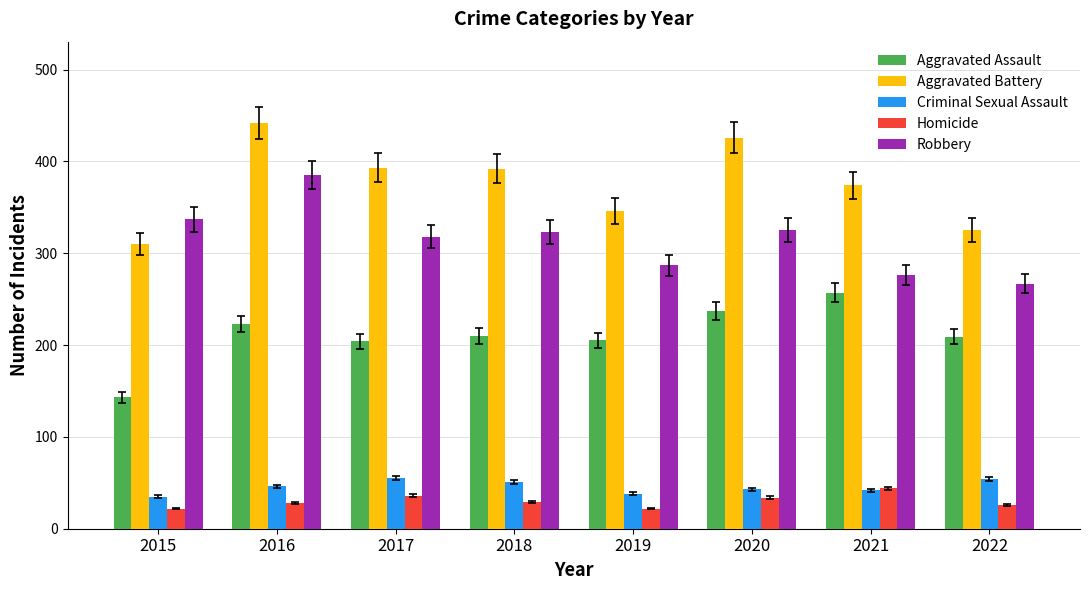

Is the value of Aggravated Assault at 2020 greater than the value of Robbery at 2017?

No